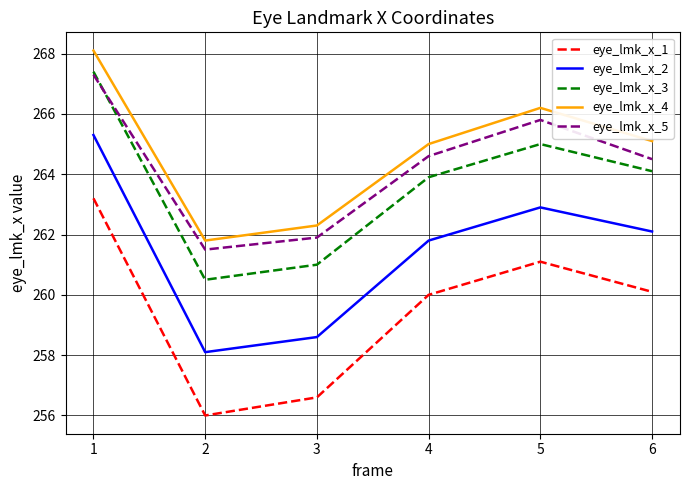

True or false: eye_lmk_x_4 and eye_lmk_x_5 cross at least once.

False